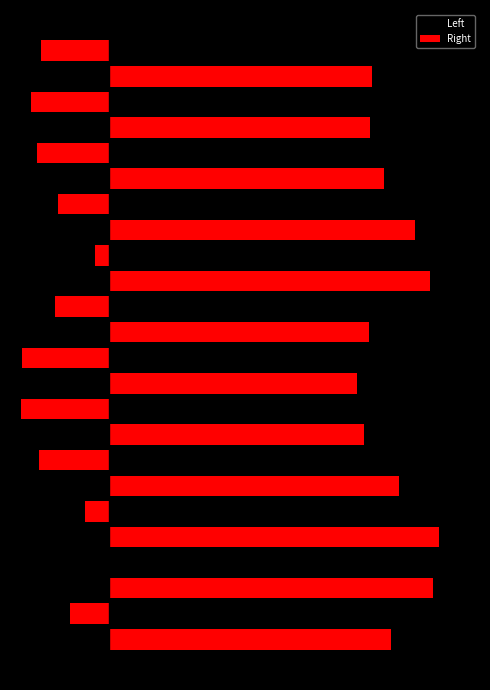

What is the value of the Left bar at the 1st from the left?

-547